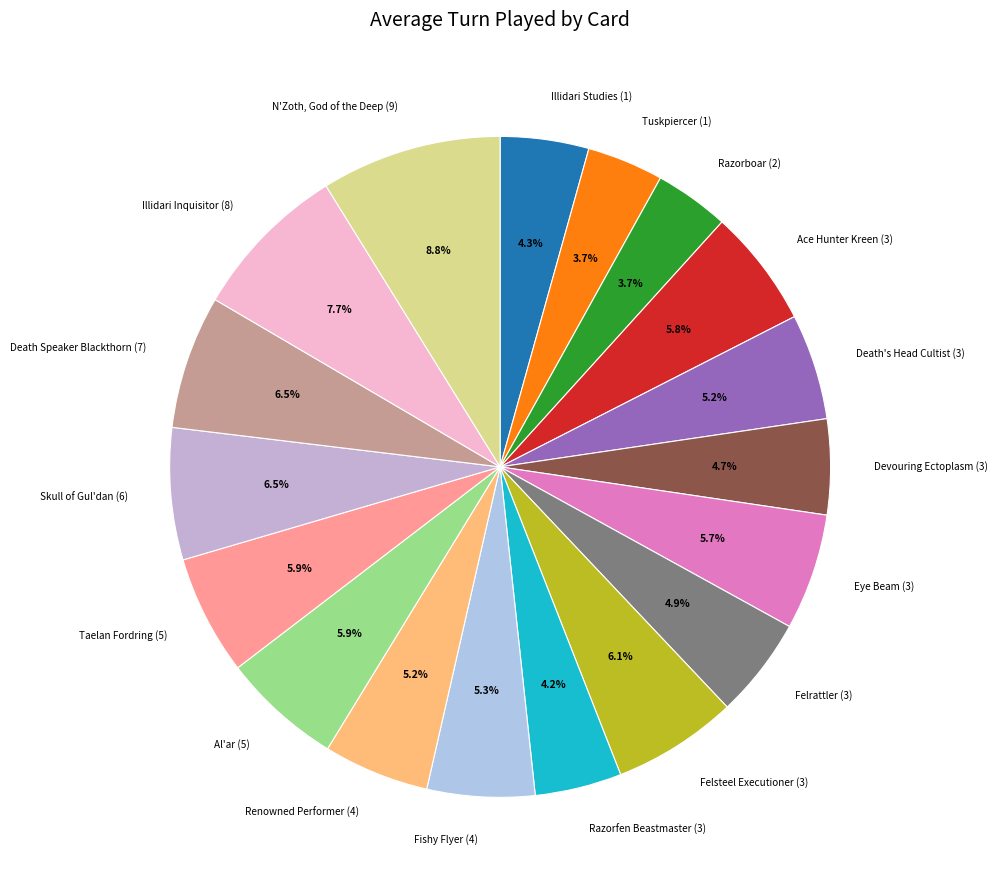

How many segments does this pie chart have?

18